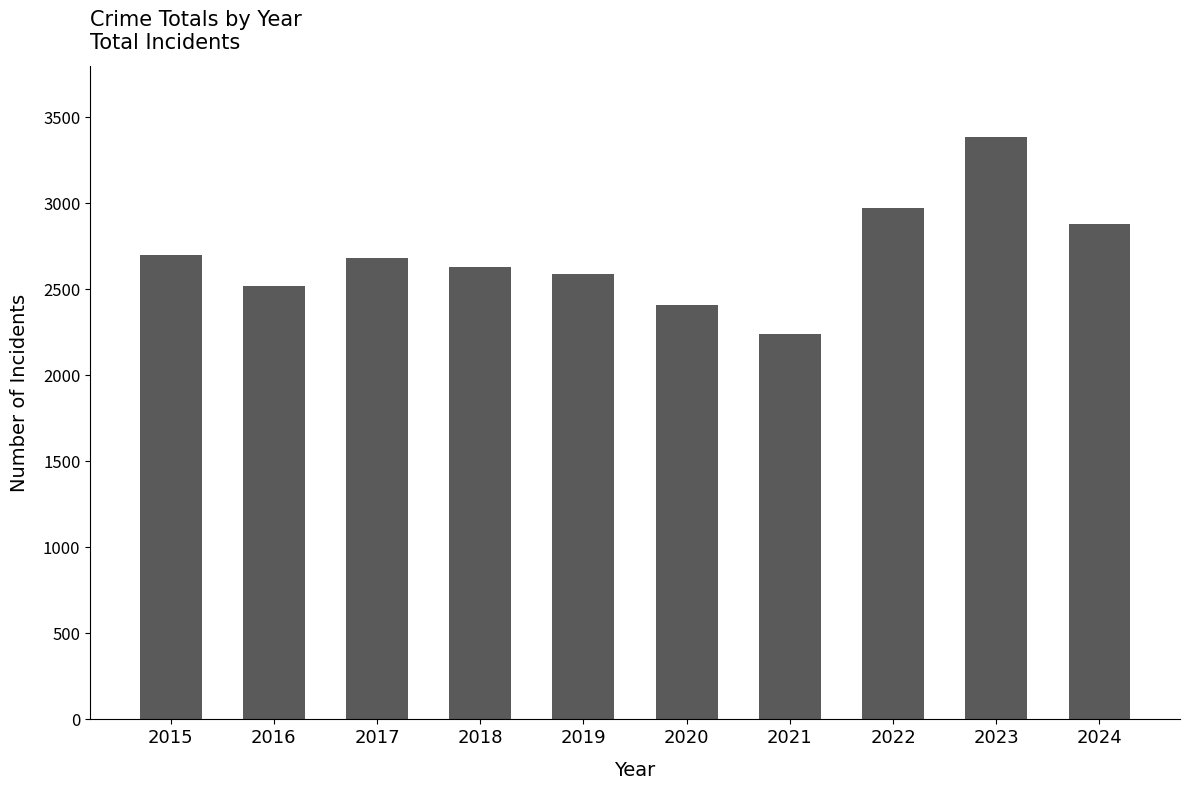

Read the value at 2022.

2975